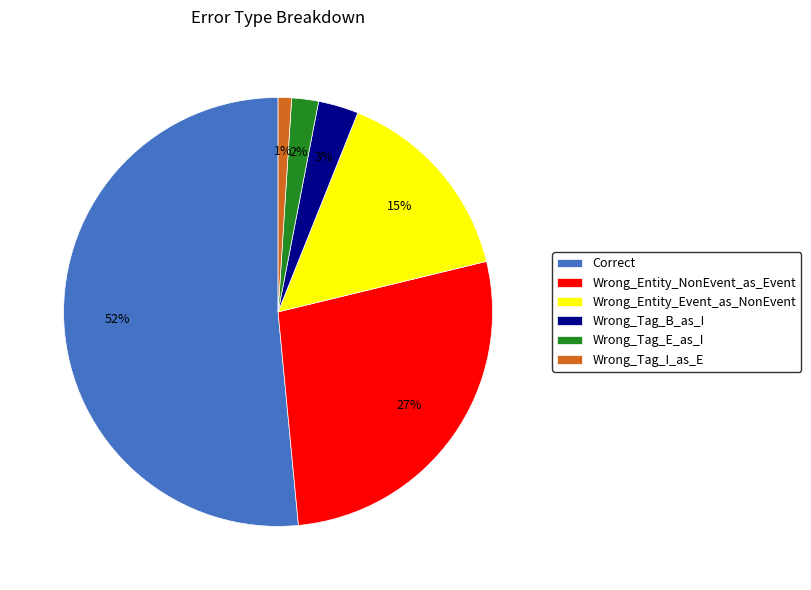

Which slice is the smallest?

Wrong_Tag_I_as_E